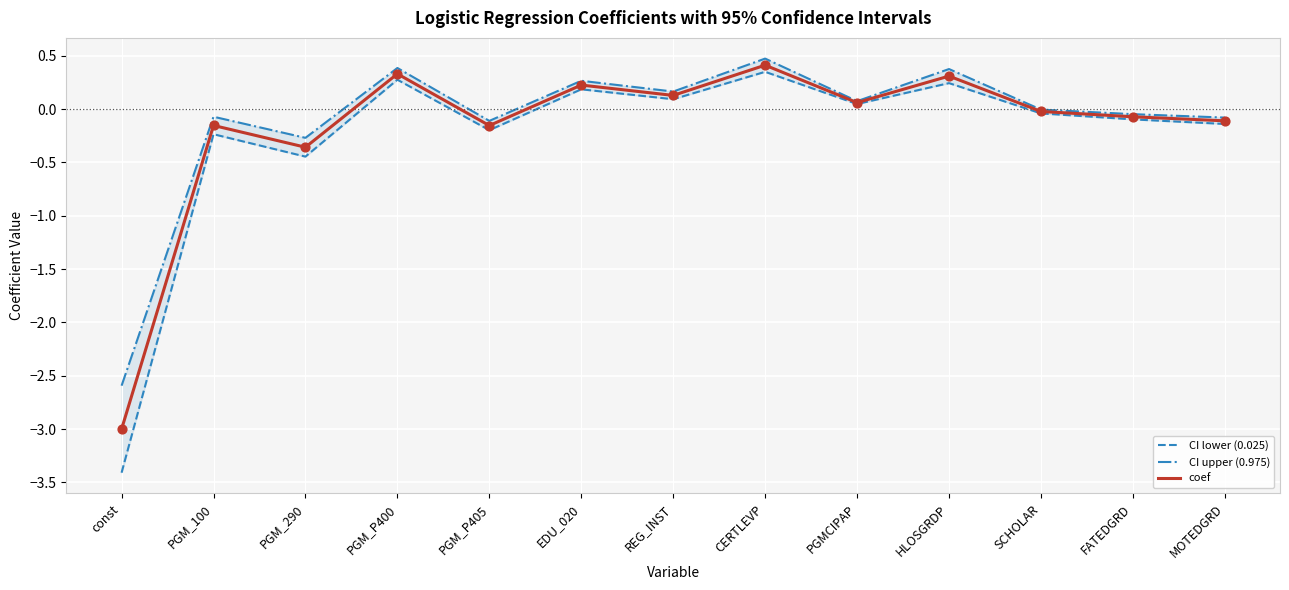

Which series contains the lowest Y value?

CI lower (0.025)